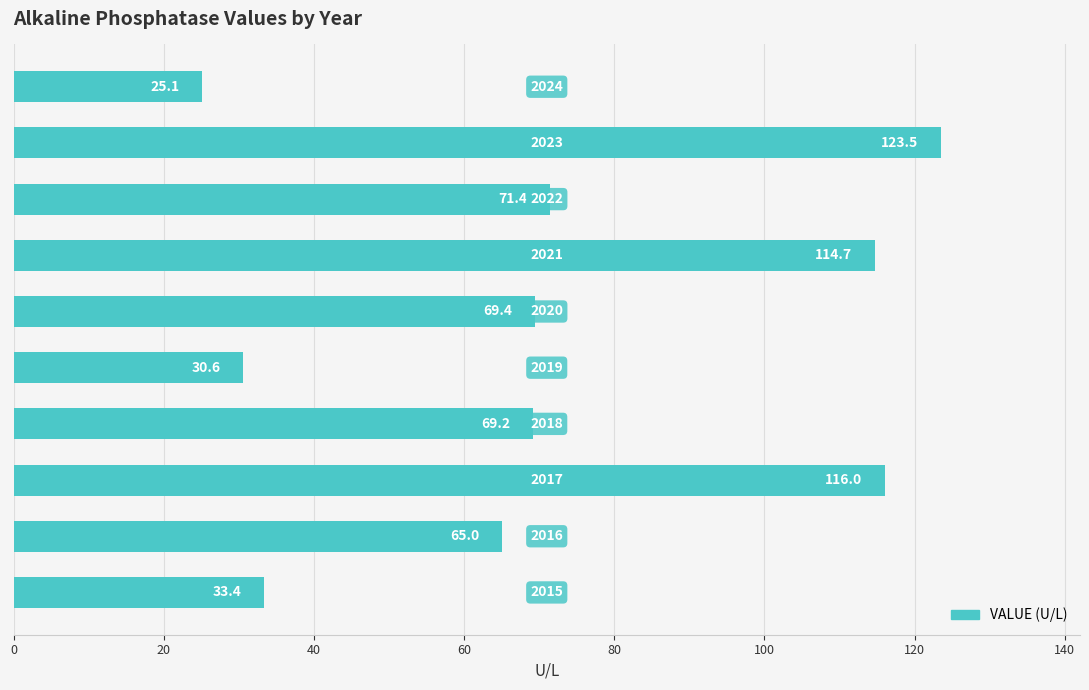

What is the smallest value displayed?

25.1